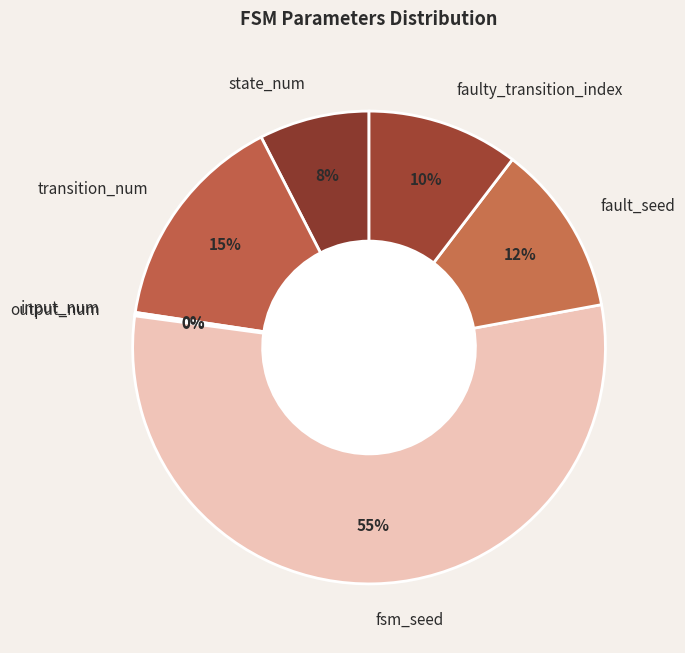

Is it true that transition_num is 22% of the pie?

False